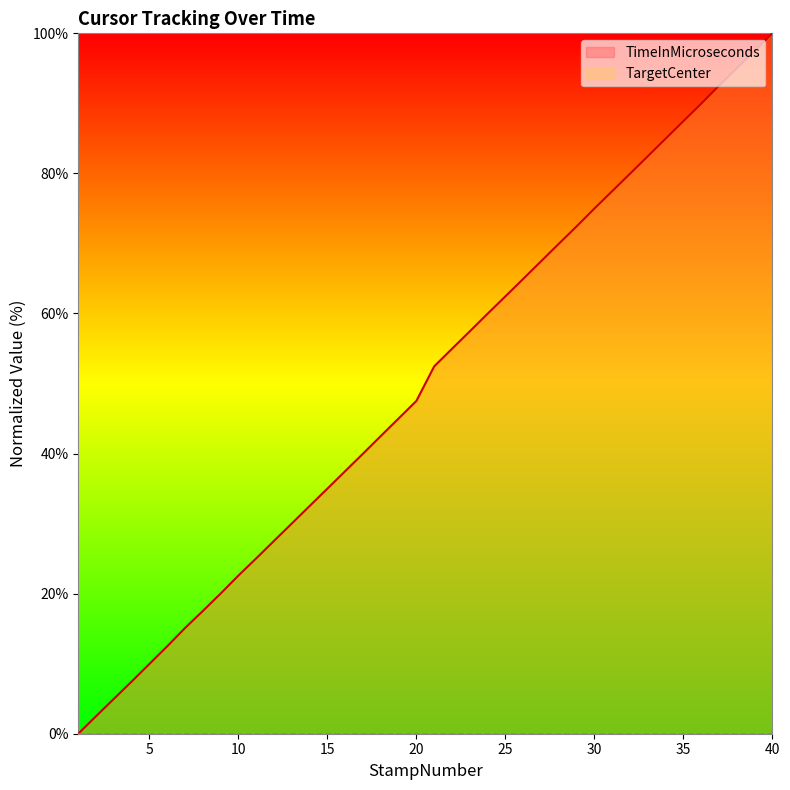

Which has a higher value, 35 or 28?

35